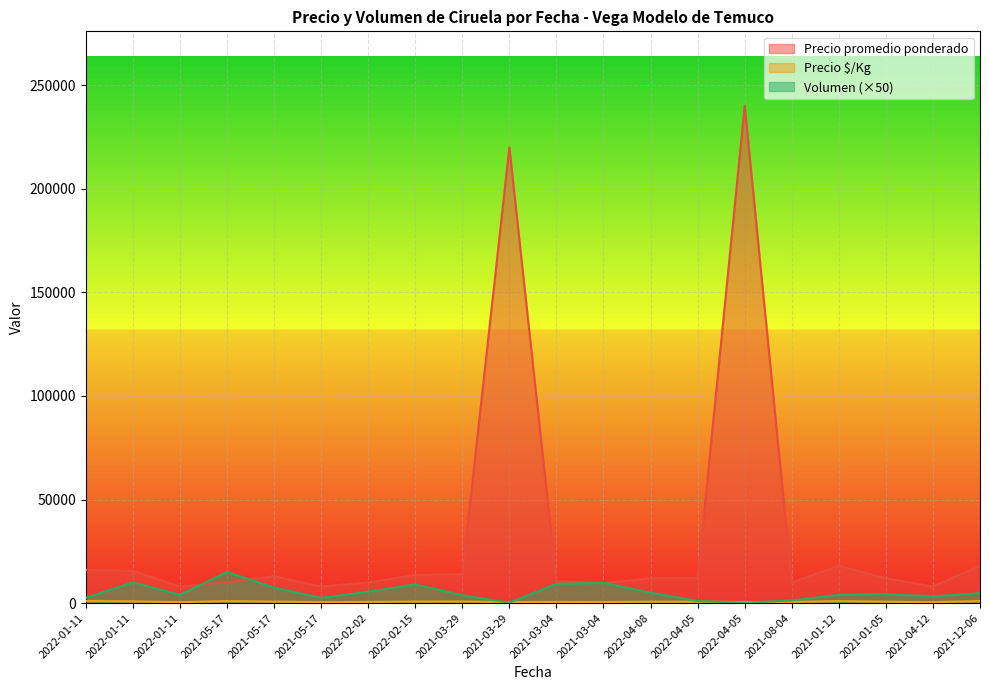

How many distinct data groups are displayed?

3